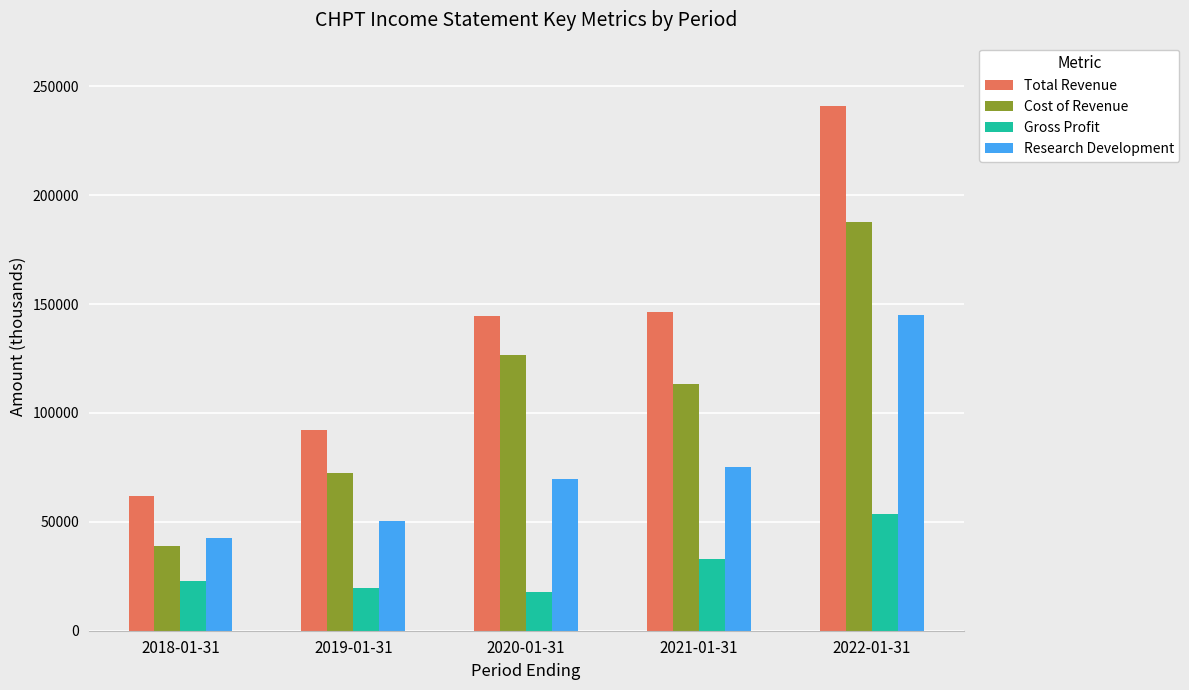

What is the minimum value for Research Development?

42700